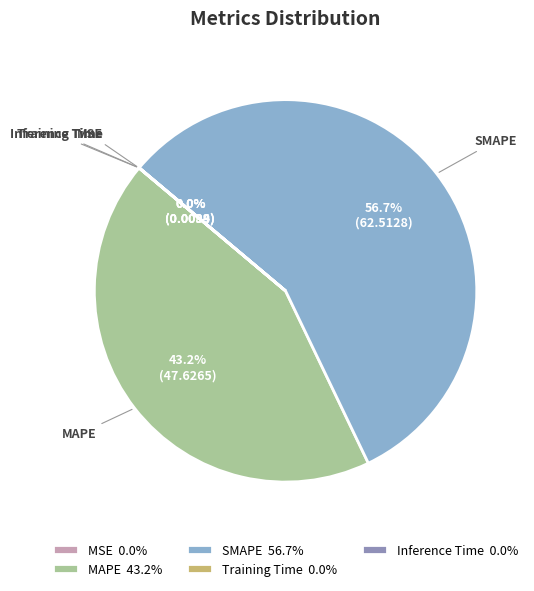

Which slice is the largest?

SMAPE